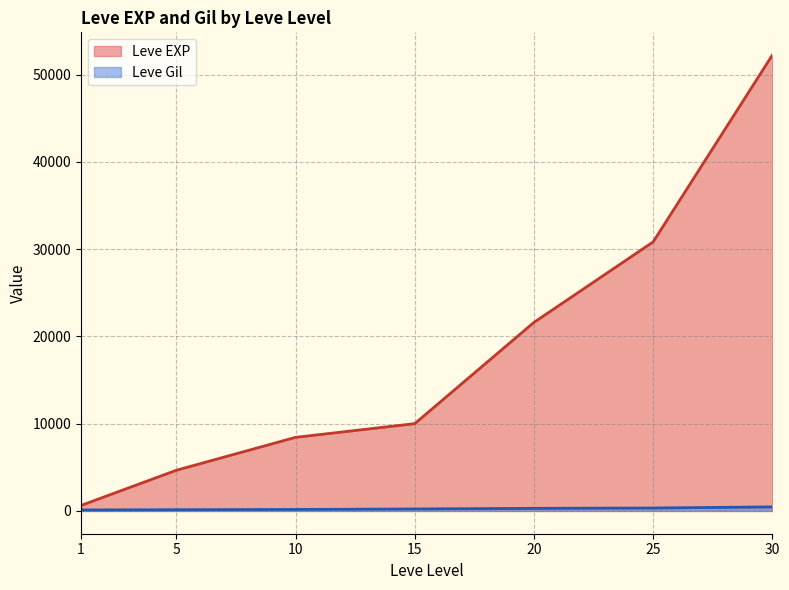

Where is the first local maximum for Leve Gil?

5